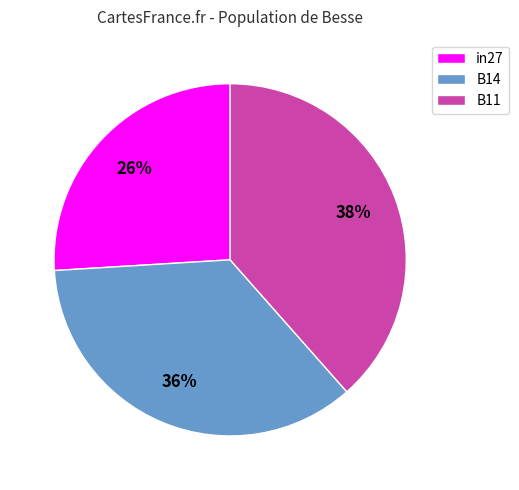

Is it true that B11 is 38% of the pie?

True